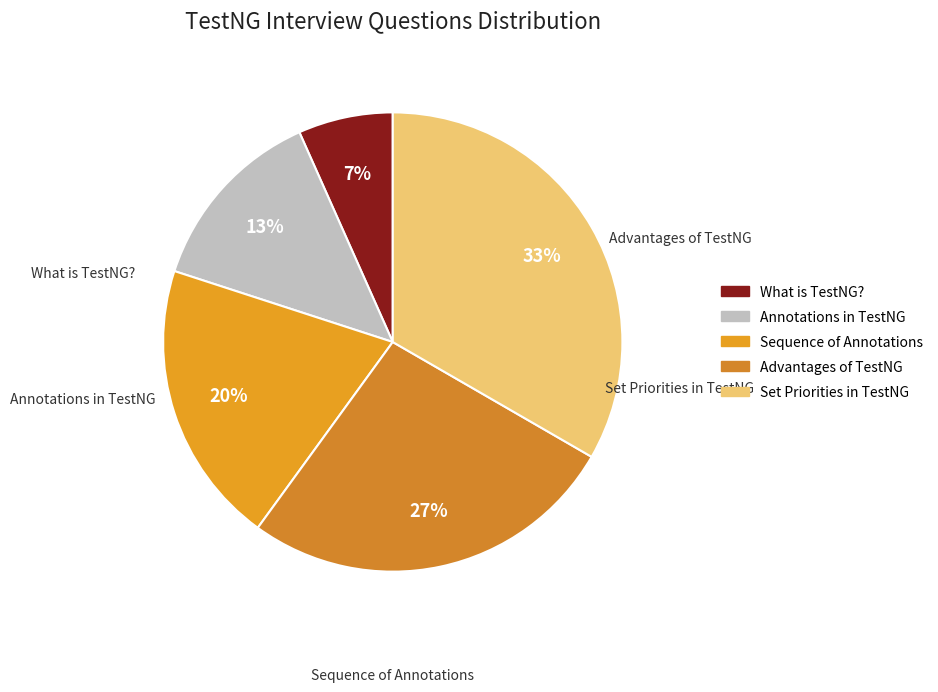

Rank the categories by value from highest to lowest.

Set Priorities in TestNG, Advantages of TestNG, Sequence of Annotations, Annotations in TestNG, What is TestNG?